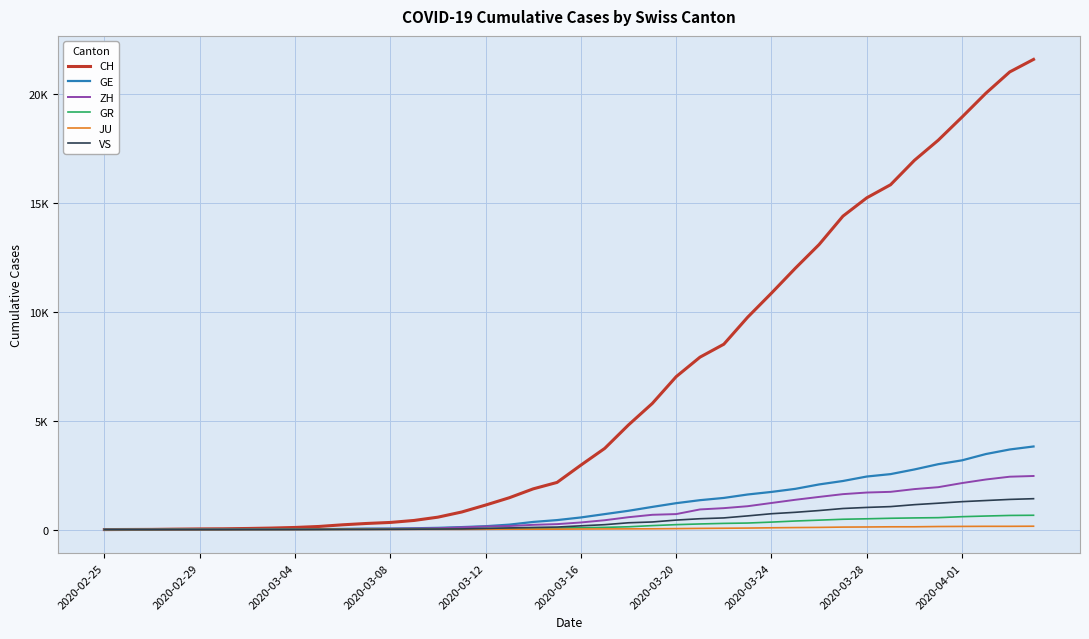

At which category does the chart reach its minimum across all series?

2020-02-25